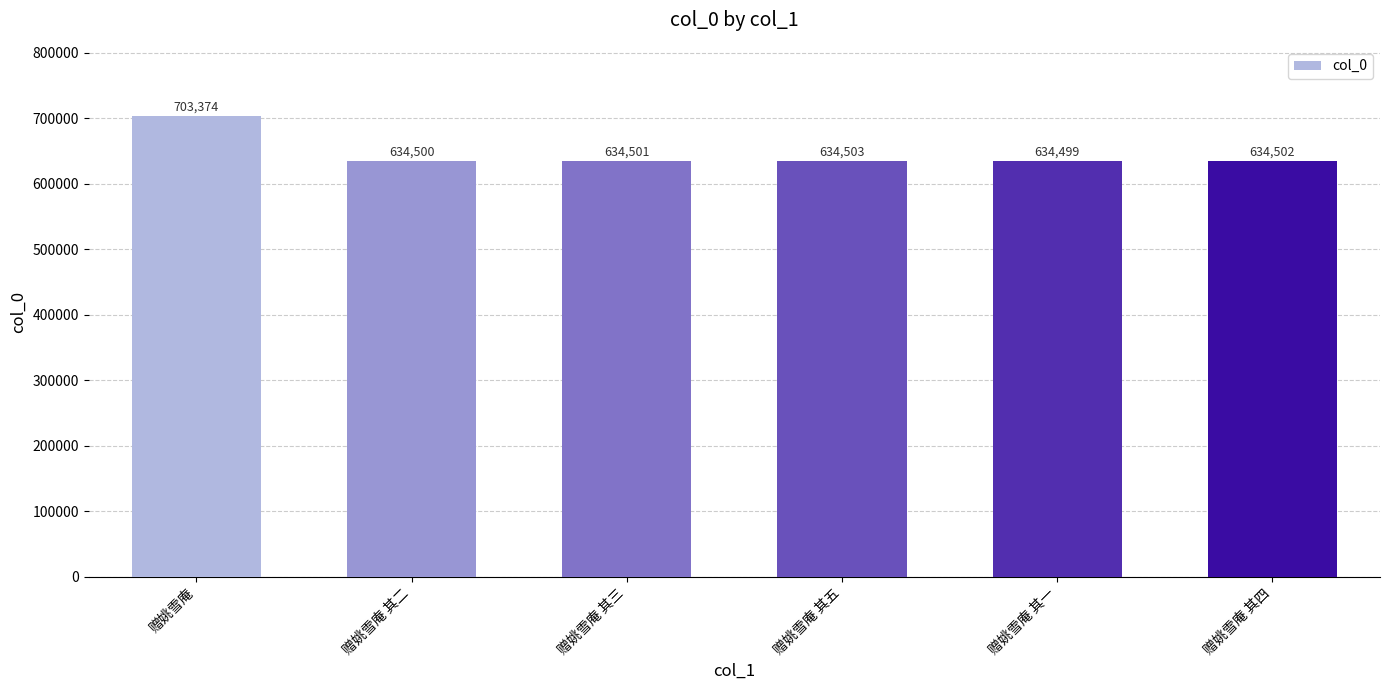

True or false: the data shows 1188595 at 赠姚雪庵.

False